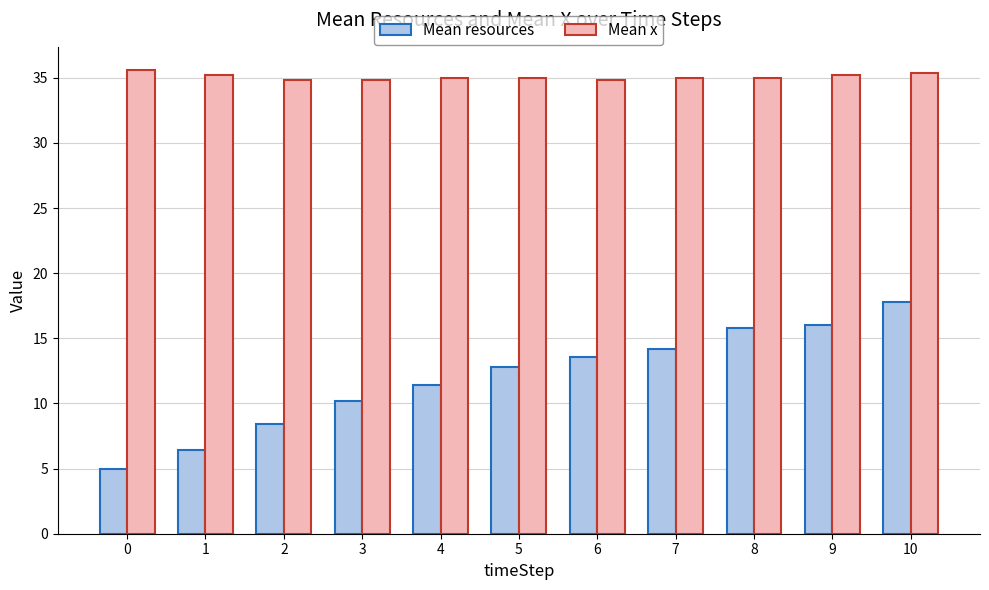

Reading left to right, transcribe all the data shown in this chart.

Mean resources: 0=5.0	1=6.4	2=8.4	3=10.2	4=11.4	5=12.8	6=13.6	7=14.2	8=15.8	9=16.0	10=17.8
Mean x: 0=35.6	1=35.2	2=34.8	3=34.8	4=35.0	5=35.0	6=34.8	7=35.0	8=35.0	9=35.2	10=35.4